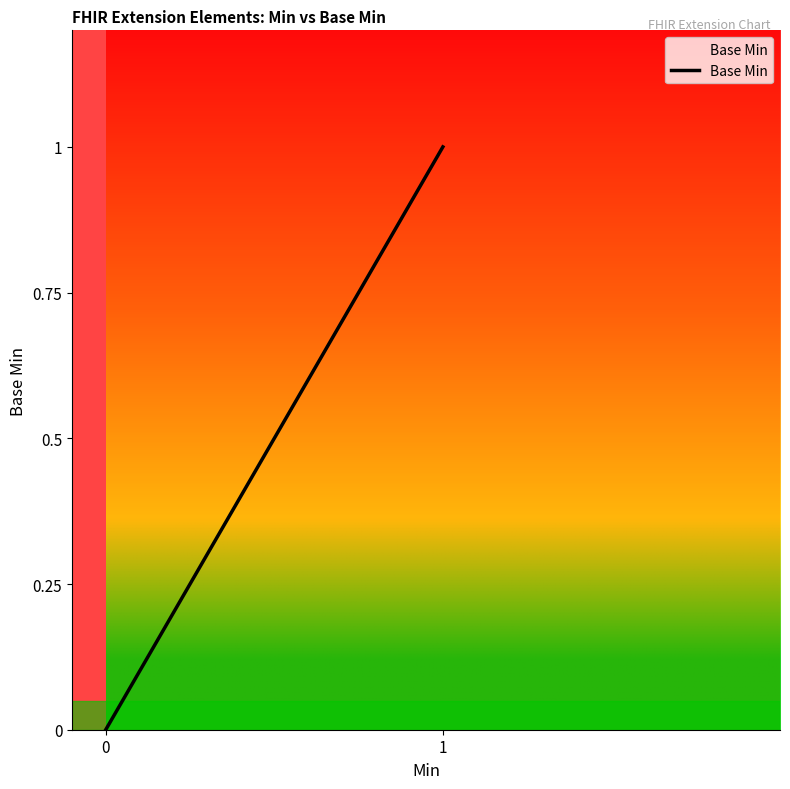

How many lines are shown in the chart?

1